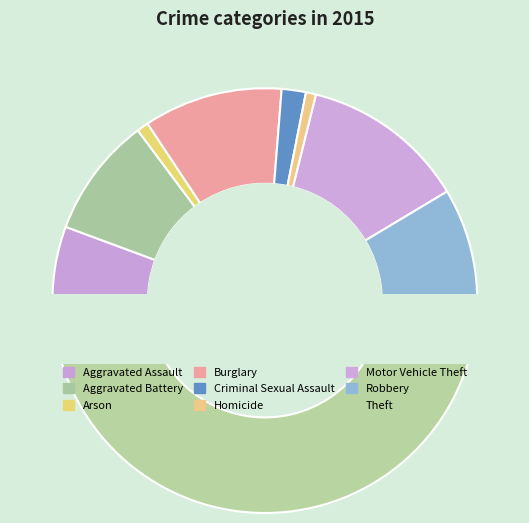

Does any single category account for the majority?

No